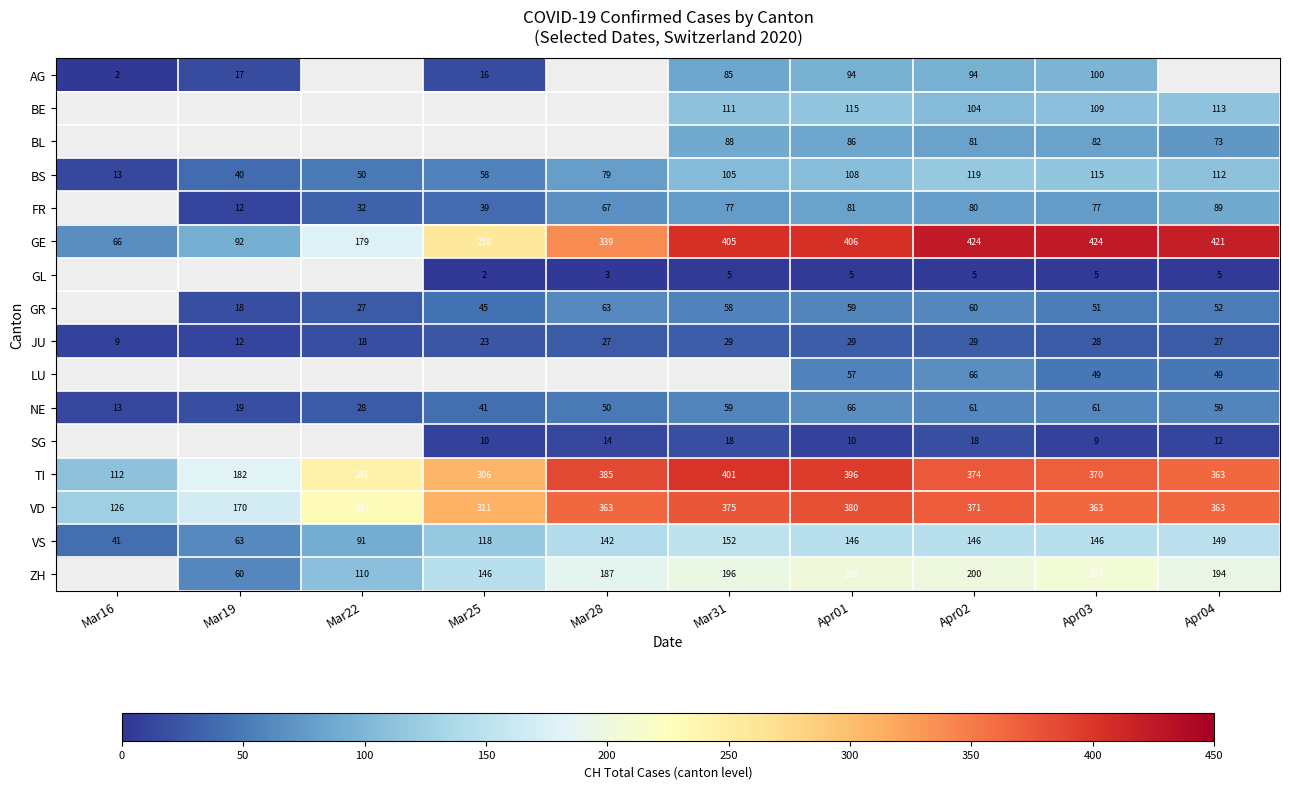

At which category is the sum across all series the highest?

Apr01